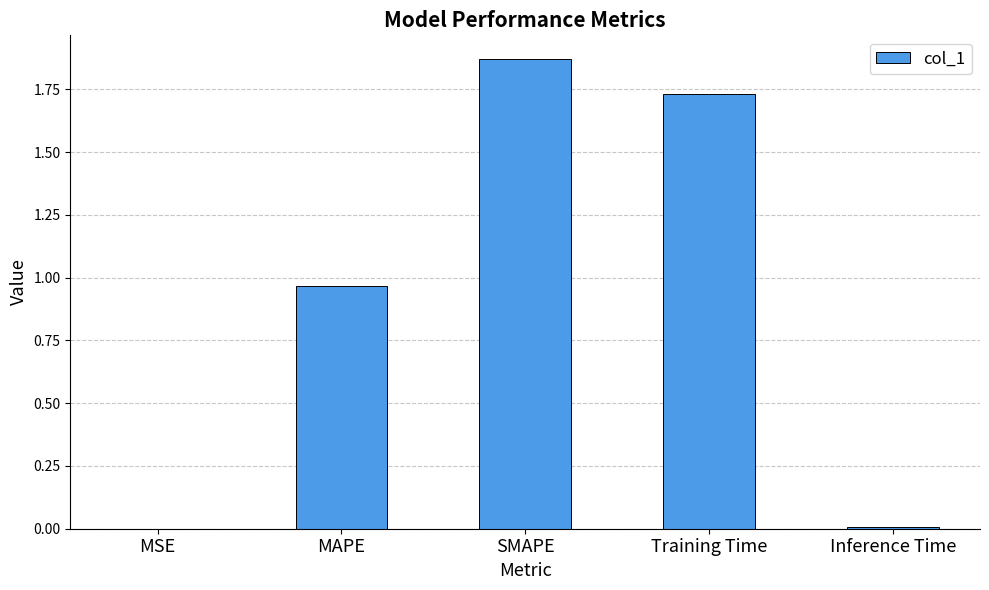

Which label corresponds to the largest value in the chart?

SMAPE